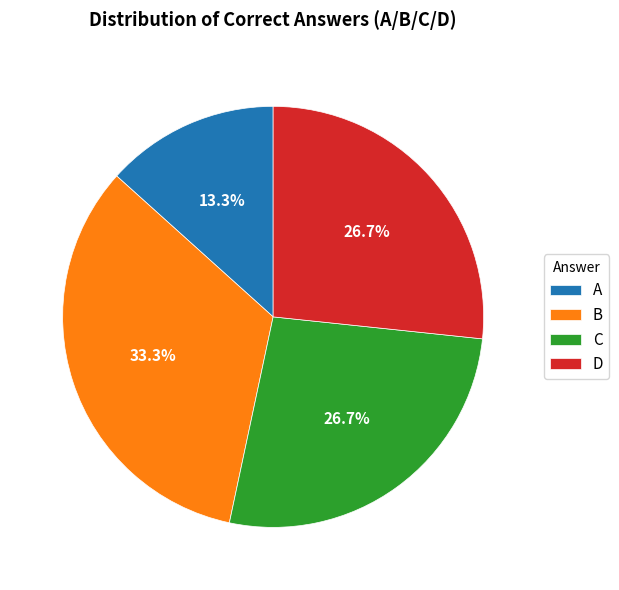

Which has a higher value, A or C?

C